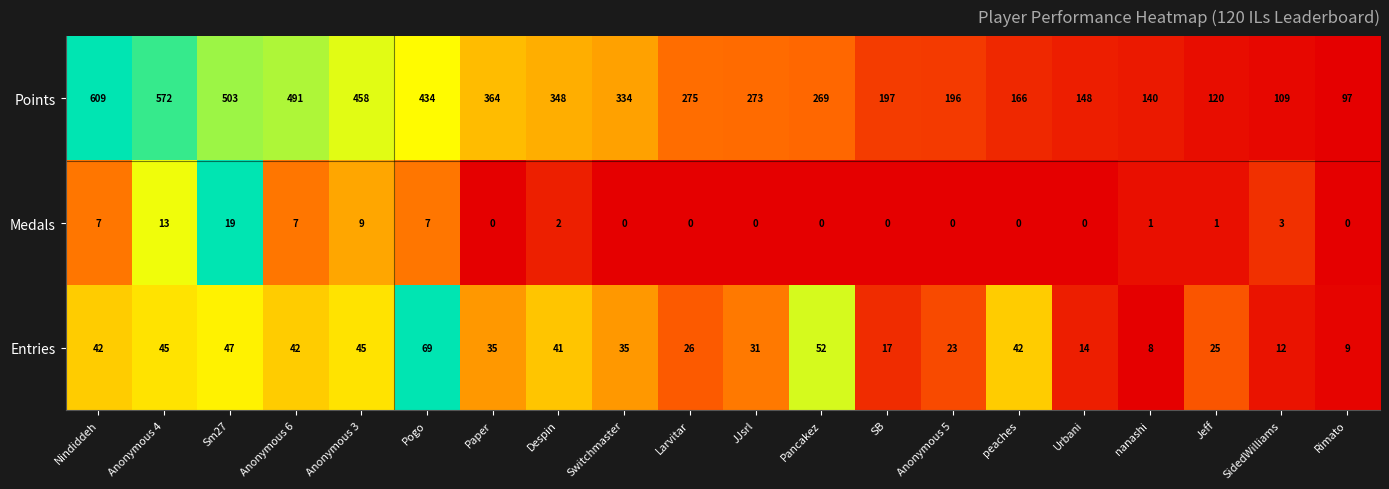

At which label does Medals reach its peak?

Sm27